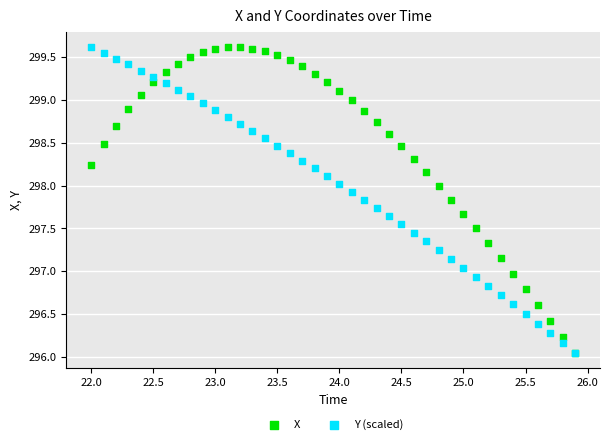

What are all the series names shown in the legend?

X, Y (scaled)